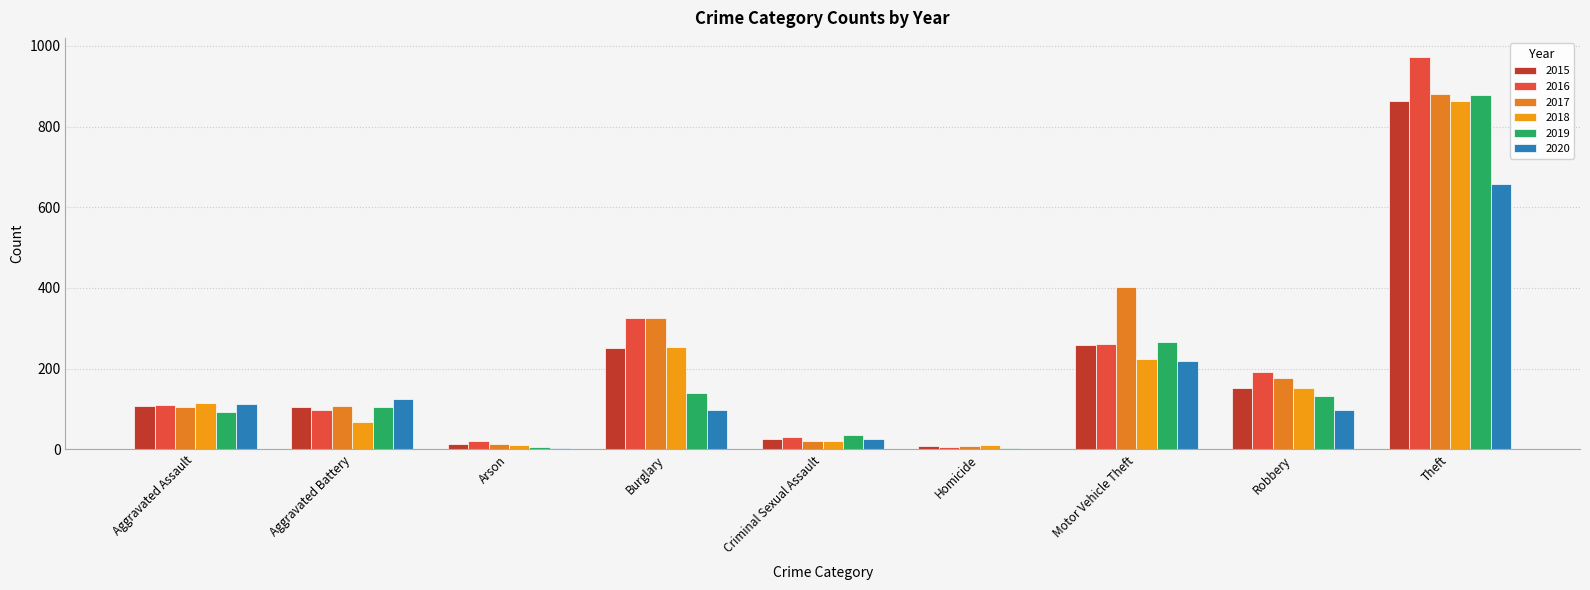

Reading right to left, extract all data points from this chart.

2015: Theft=864	Robbery=153	Motor Vehicle Theft=259	Homicide=9	Criminal Sexual Assault=27	Burglary=252	Arson=13	Aggravated Battery=106	Aggravated Assault=107
2016: Theft=971	Robbery=193	Motor Vehicle Theft=262	Homicide=7	Criminal Sexual Assault=30	Burglary=325	Arson=20	Aggravated Battery=98	Aggravated Assault=109
2017: Theft=880	Robbery=178	Motor Vehicle Theft=402	Homicide=8	Criminal Sexual Assault=21	Burglary=325	Arson=14	Aggravated Battery=108	Aggravated Assault=105
2018: Theft=862	Robbery=153	Motor Vehicle Theft=225	Homicide=10	Criminal Sexual Assault=21	Burglary=255	Arson=12	Aggravated Battery=67	Aggravated Assault=114
2019: Theft=878	Robbery=133	Motor Vehicle Theft=267	Homicide=4	Criminal Sexual Assault=35	Burglary=141	Arson=5	Aggravated Battery=105	Aggravated Assault=92
2020: Theft=658	Robbery=97	Motor Vehicle Theft=219	Homicide=2	Criminal Sexual Assault=27	Burglary=98	Arson=4	Aggravated Battery=124	Aggravated Assault=113